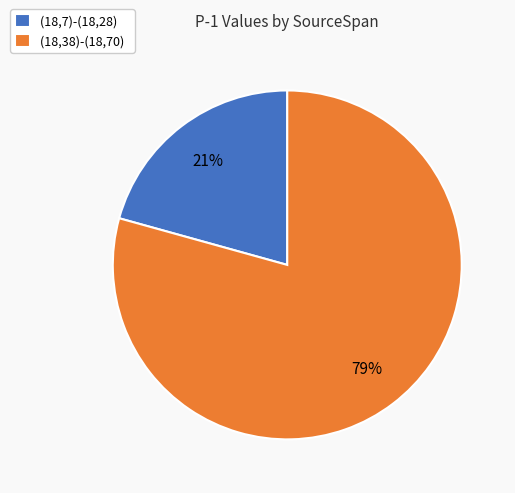

Rank the categories by value from lowest to highest.

(18,7)-(18,28), (18,38)-(18,70)